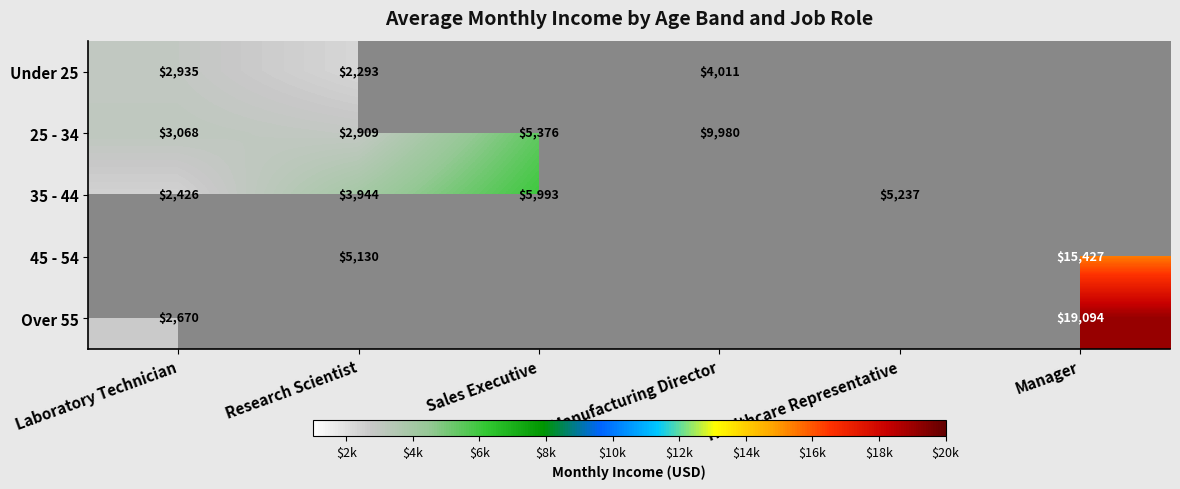

The Under 25 series shows 2293 at Research Scientist. True or false?

True